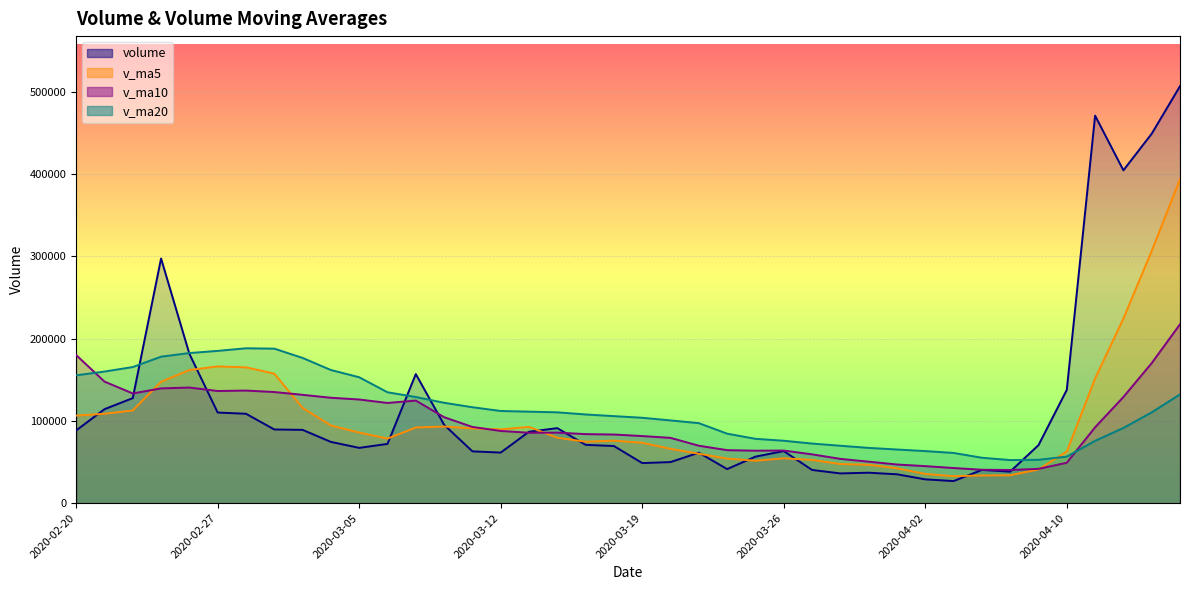

Is it true that v_ma10 equals 59590.7 at 2020-03-03?

False